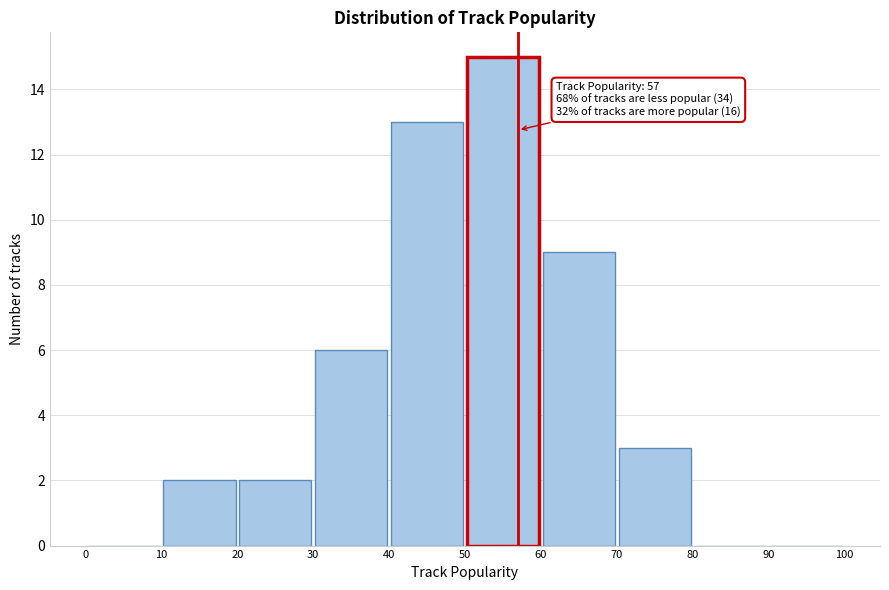

Which range on the x-axis has the tallest bar?

50 to 60